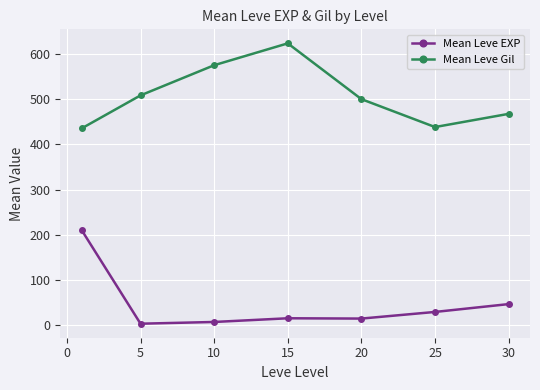

Which series has the widest spread of values?

Mean Leve EXP